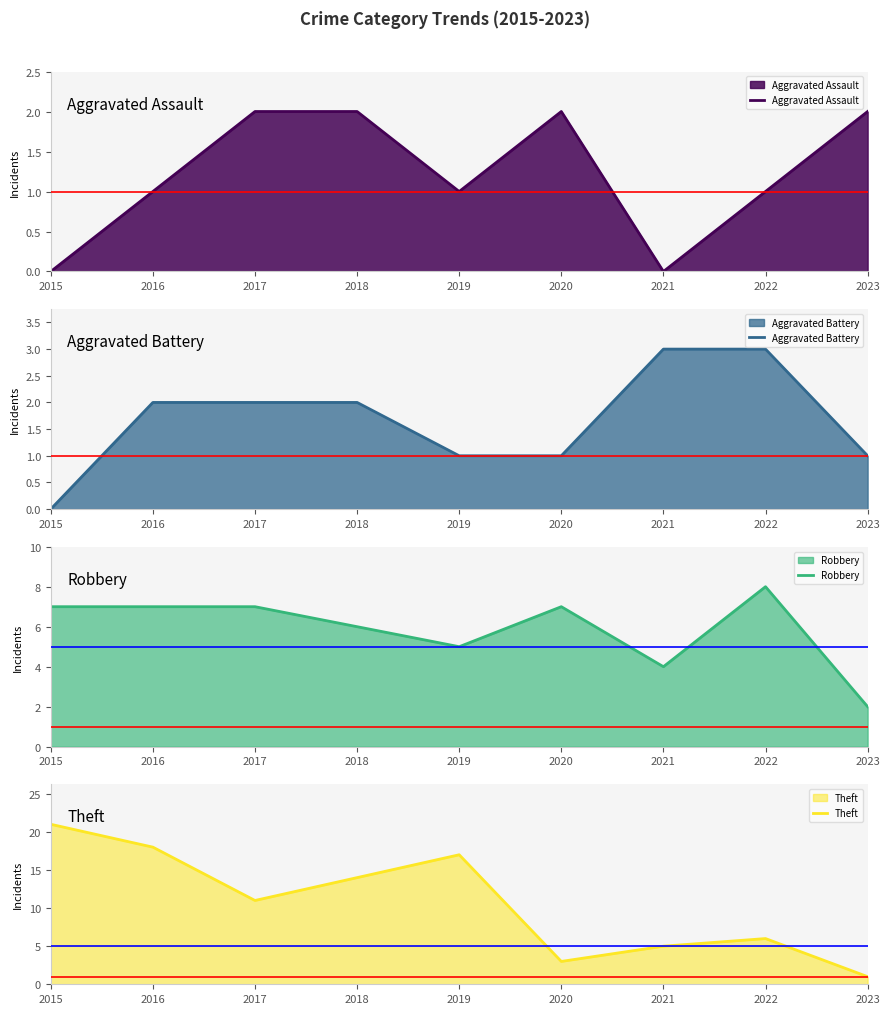

How many lines are shown in the chart?

4